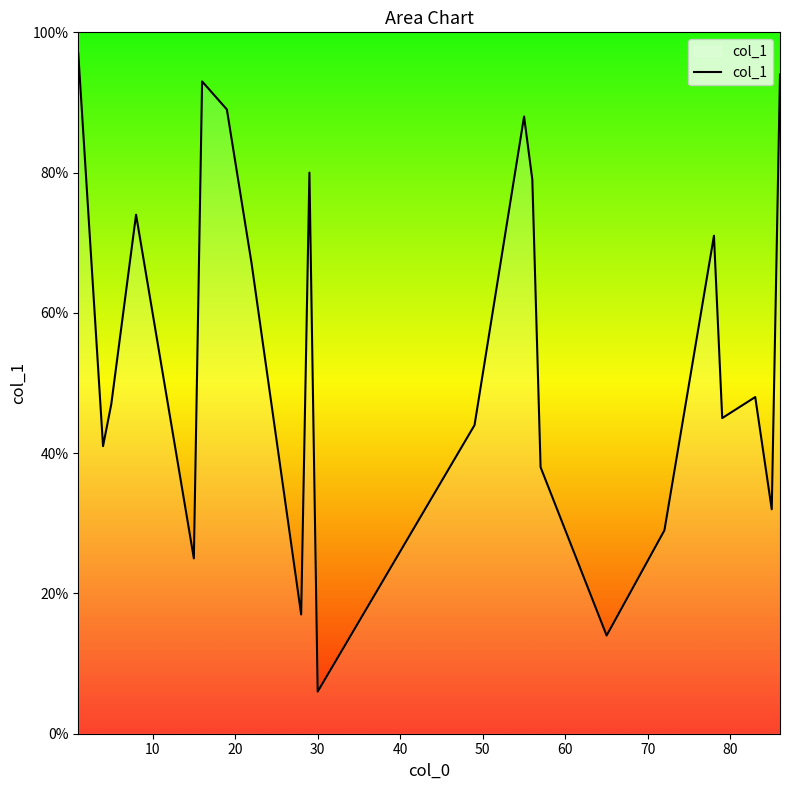

What is the difference between the maximum and minimum values?

91